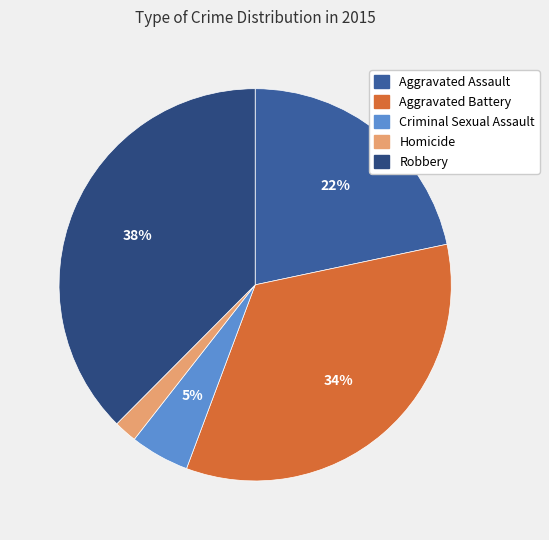

Between Aggravated Assault and Aggravated Battery, which is larger?

Aggravated Battery